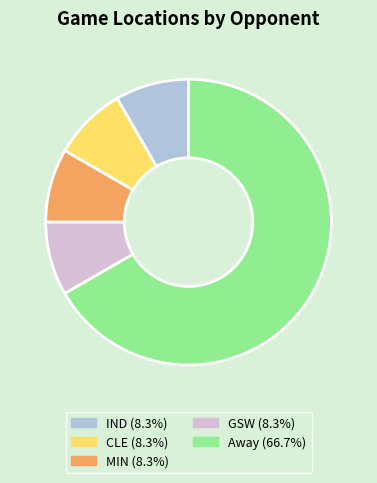

What is the ratio of the value at CLE (8.3%) to the value at IND (8.3%)?

1.0